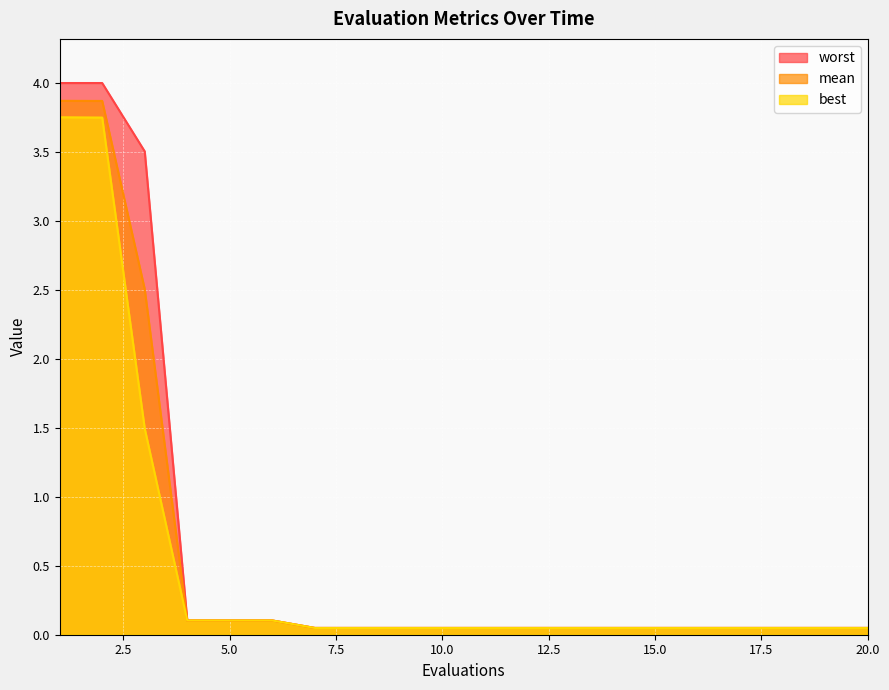

True or false: best has more than 1 points higher than both neighbors.

False